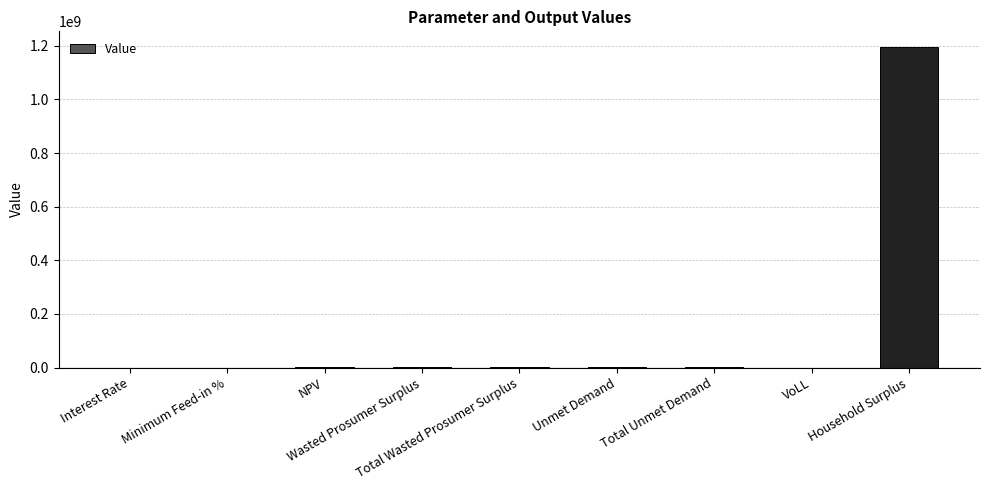

What is the sum of all values?

1196685255.7